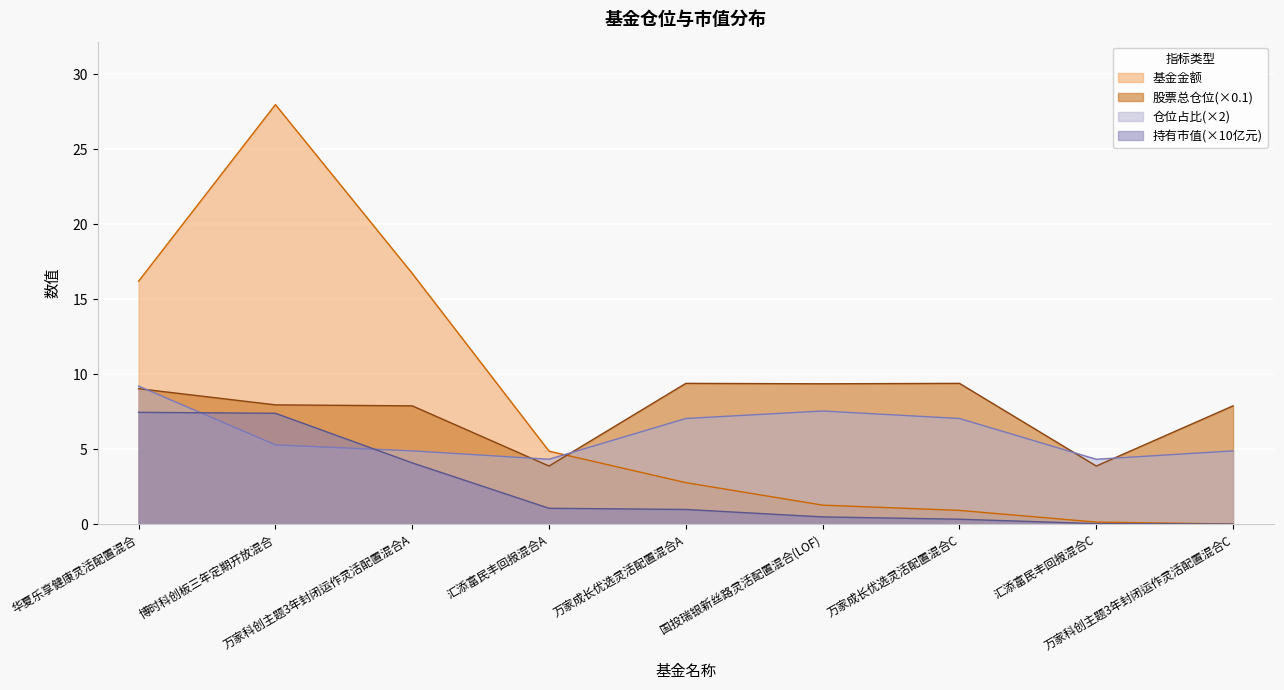

Is it true that 仓位占比 equals 10.4 at 万家成长优选灵活配置混合A?

False